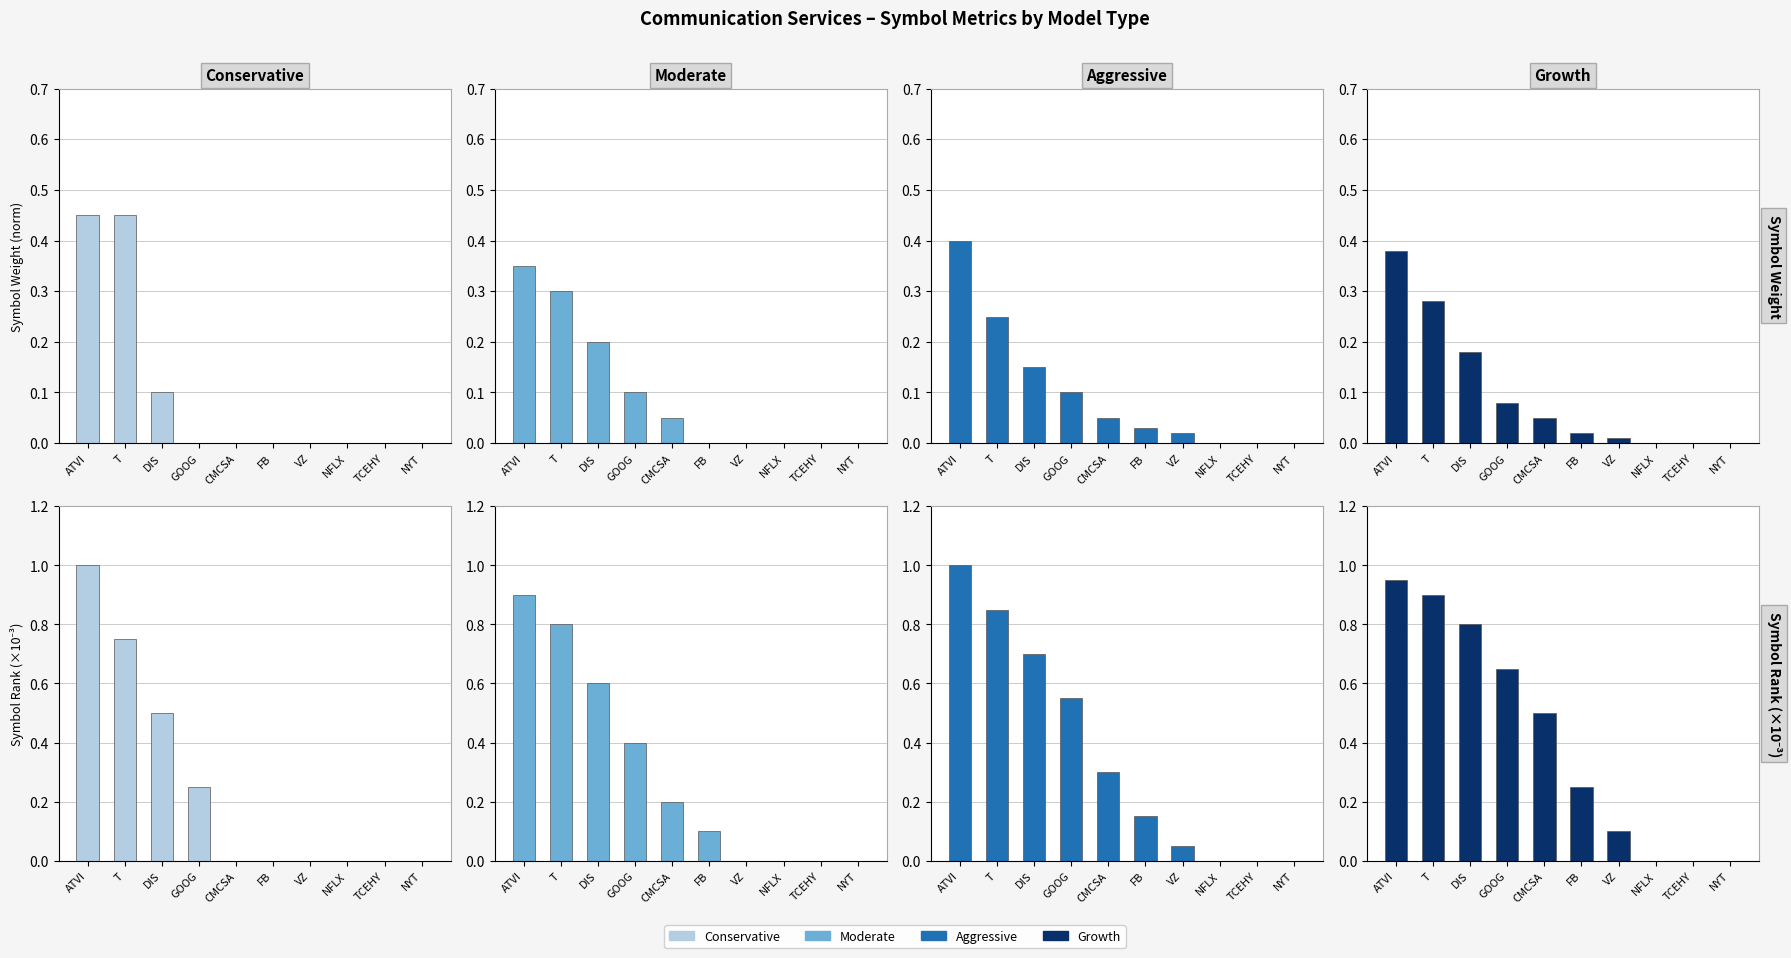

At which category is the sum across all series the highest?

ATVI